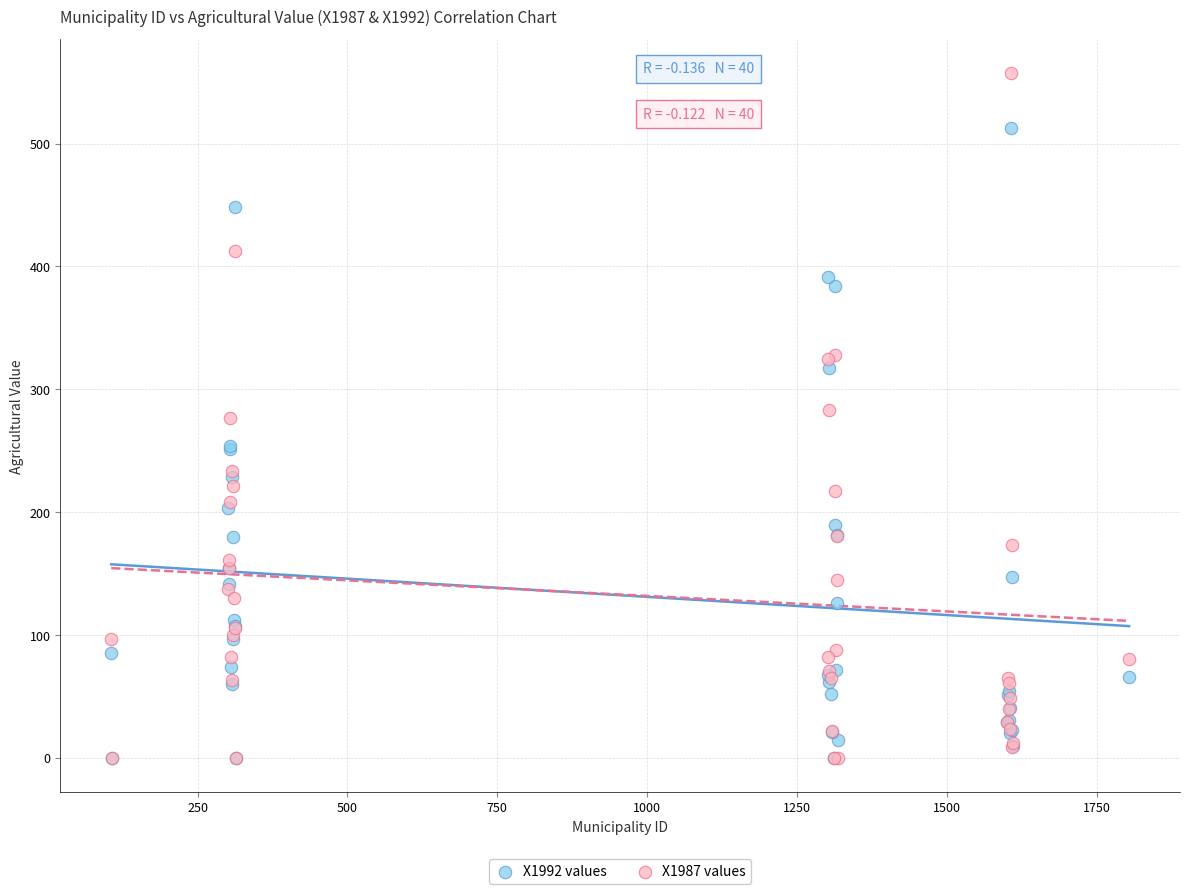

Which series reaches the maximum Y coordinate?

X1987 values